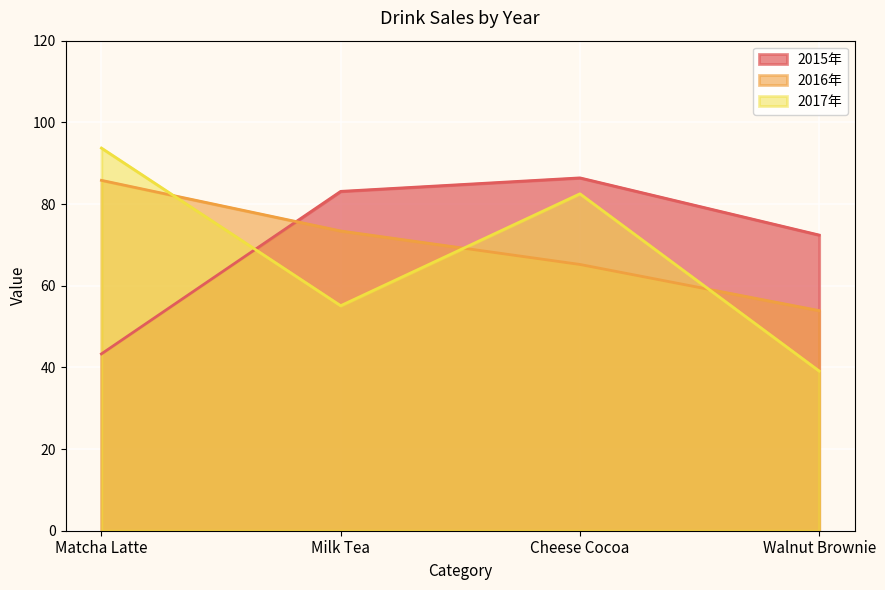

What value does the 2015年 series have at Milk Tea?

83.1